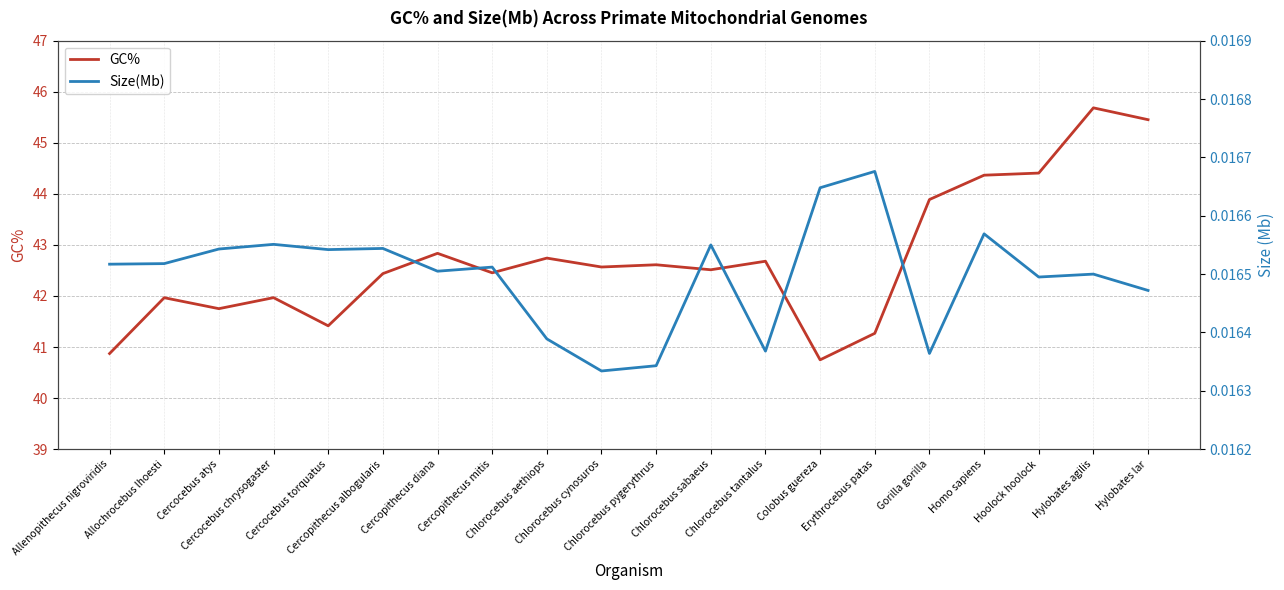

What is the difference between the highest and lowest values at Erythrocebus patas?

41.3